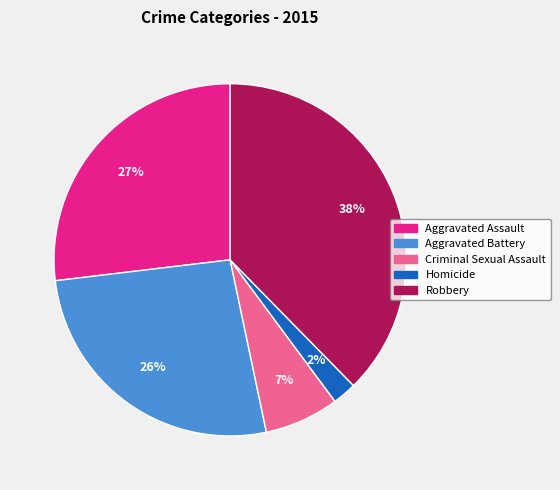

Is there a majority slice in this chart?

No